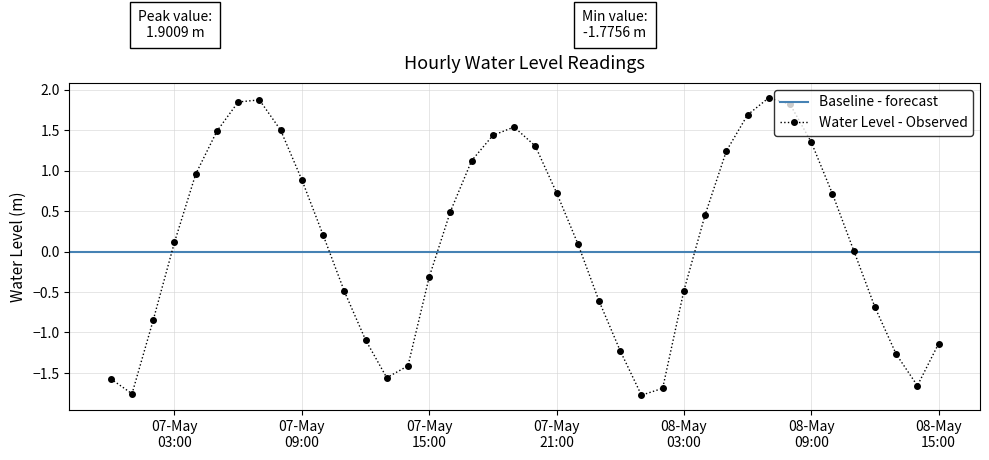

What is the sum of the values at 2024-05-07 22:00:00 and 2024-05-07 13:00:00?

-1.5